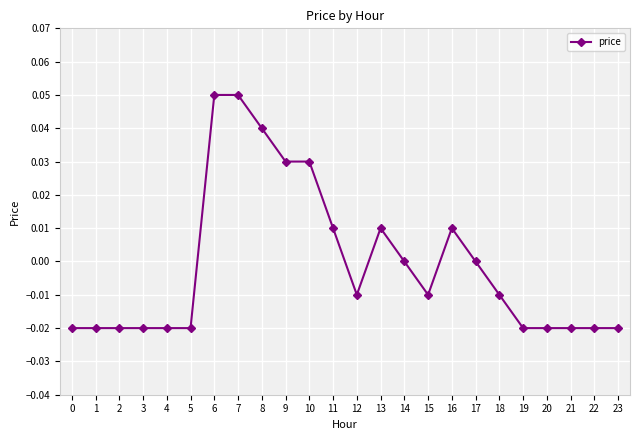

True or false: the data has more than 1 interior local peaks.

True